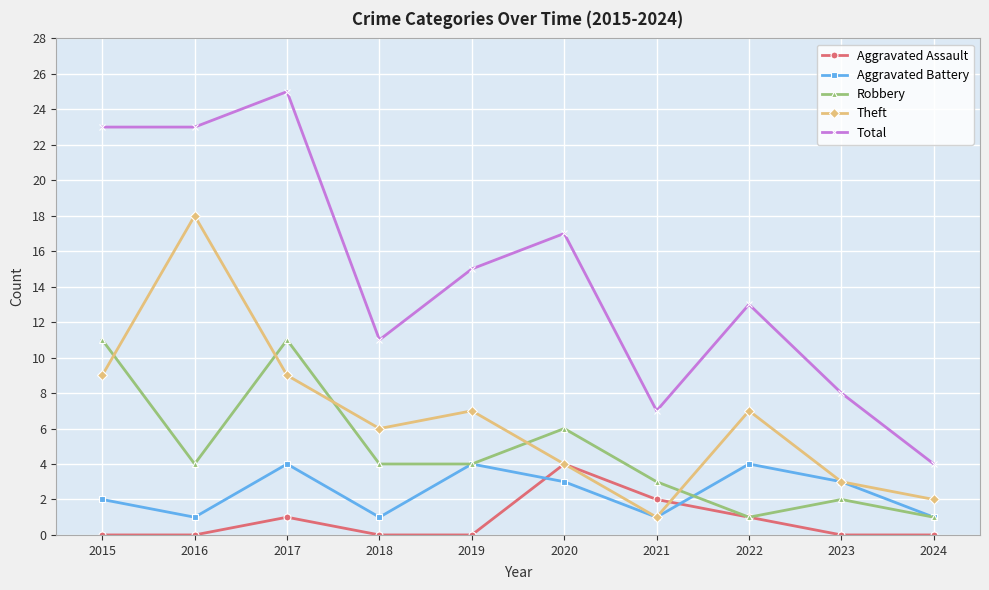

What is the value of the Robbery point at the 10th from the left?

1